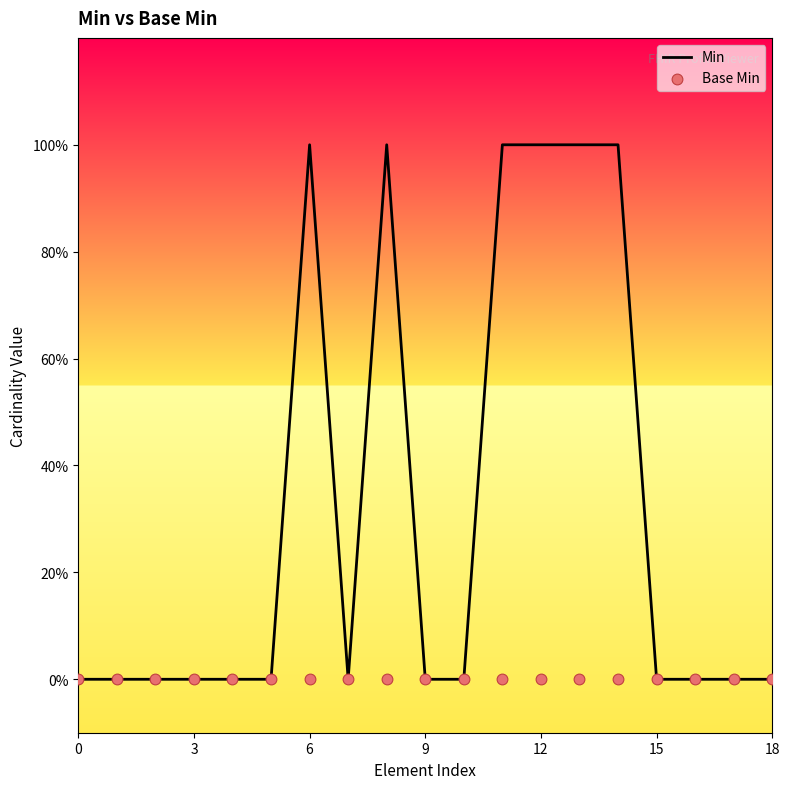

At how many categories does at least one series exceed 0?

6